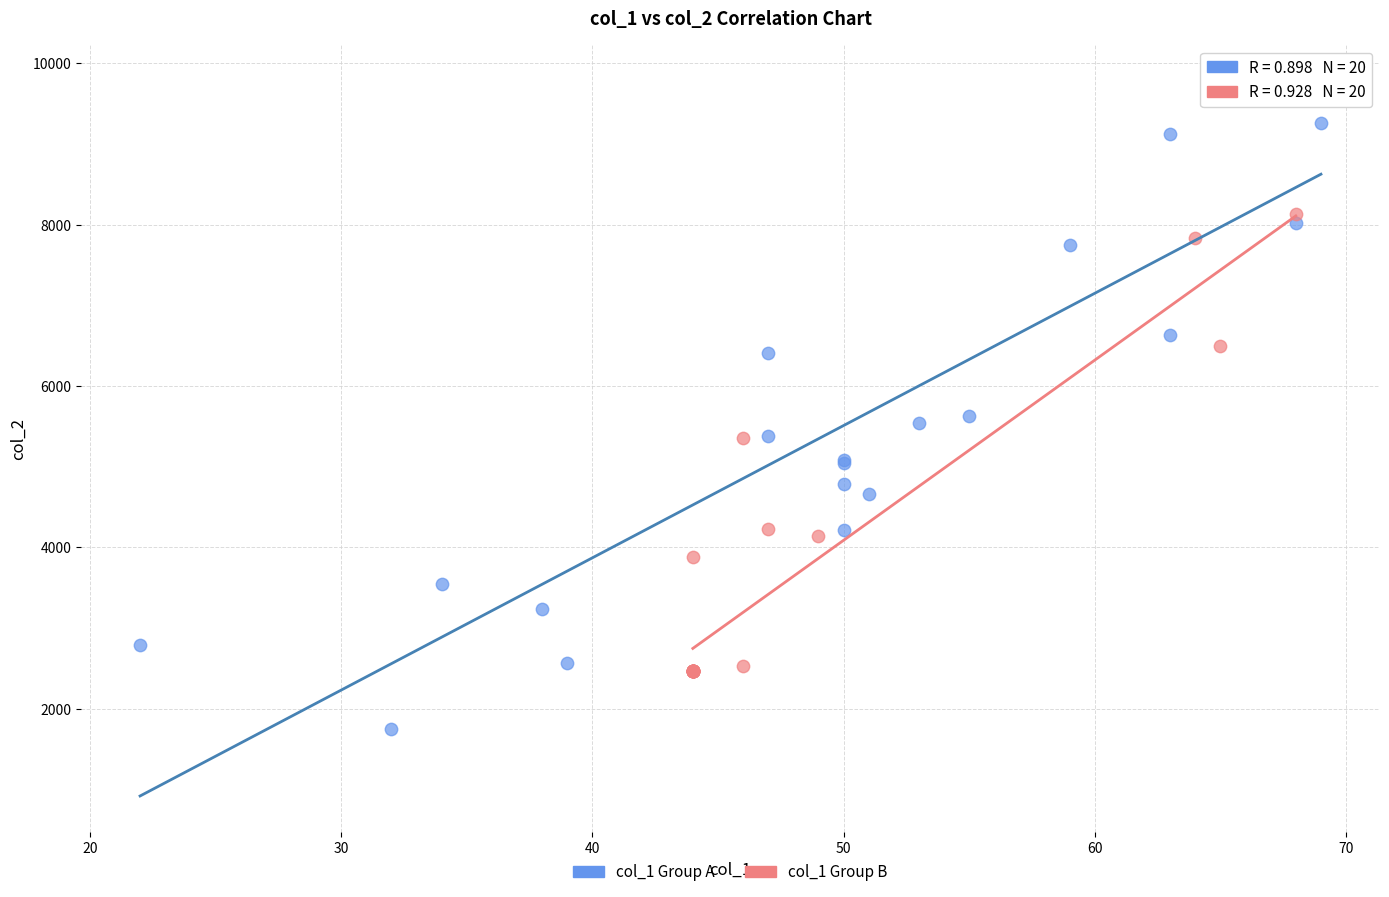

Which series contains the highest Y value?

col_1 Group A